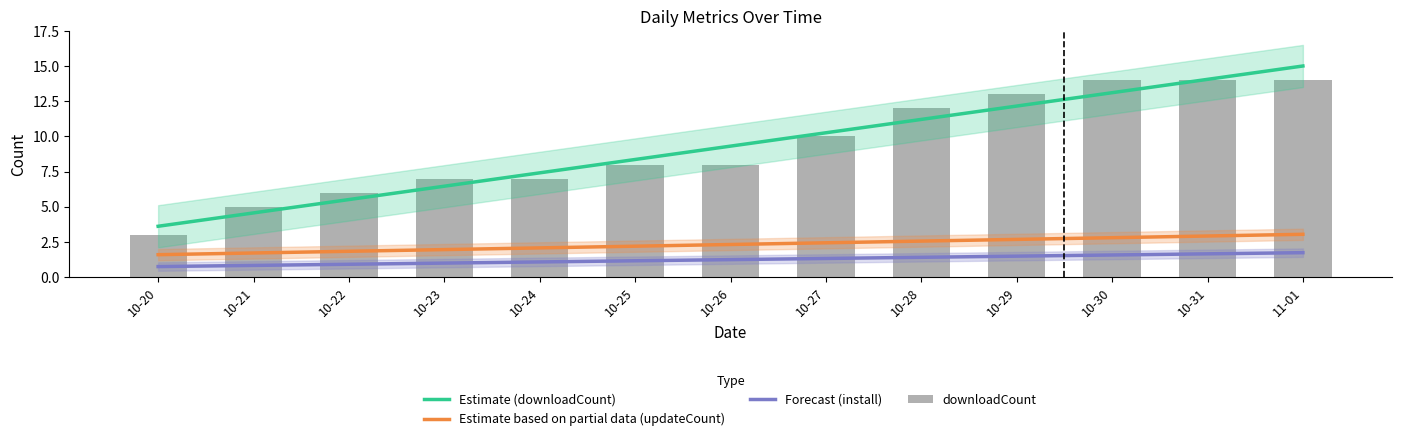

At which label is Estimate based on partial data (updateCount) closest to 2?

10-23